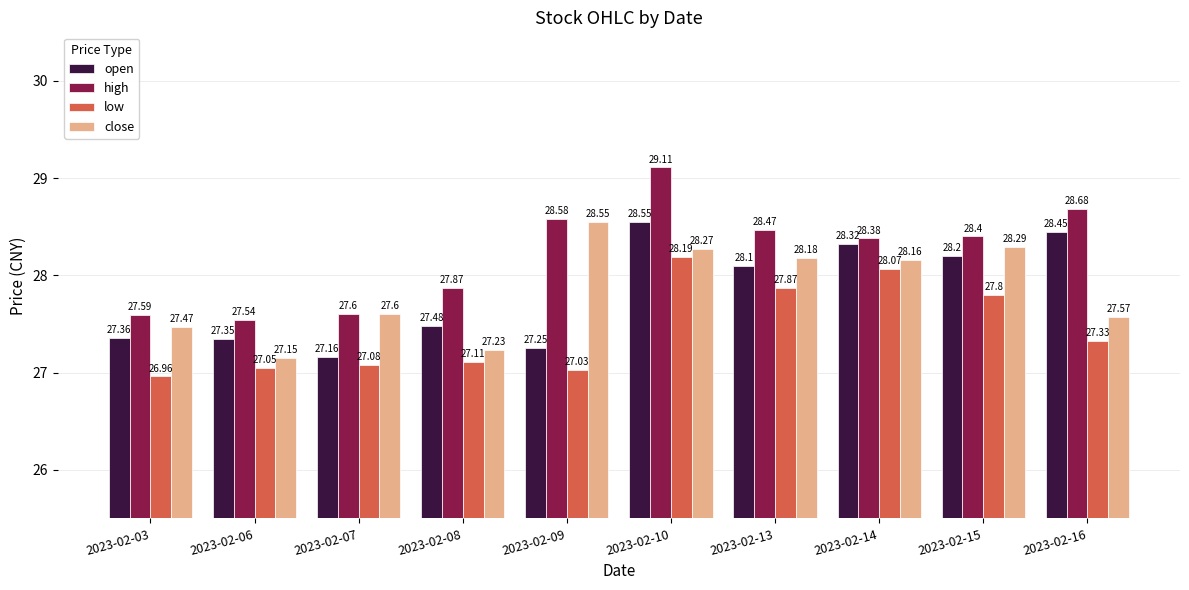

Is it true that close equals 27.5 at 2023-02-03?

True